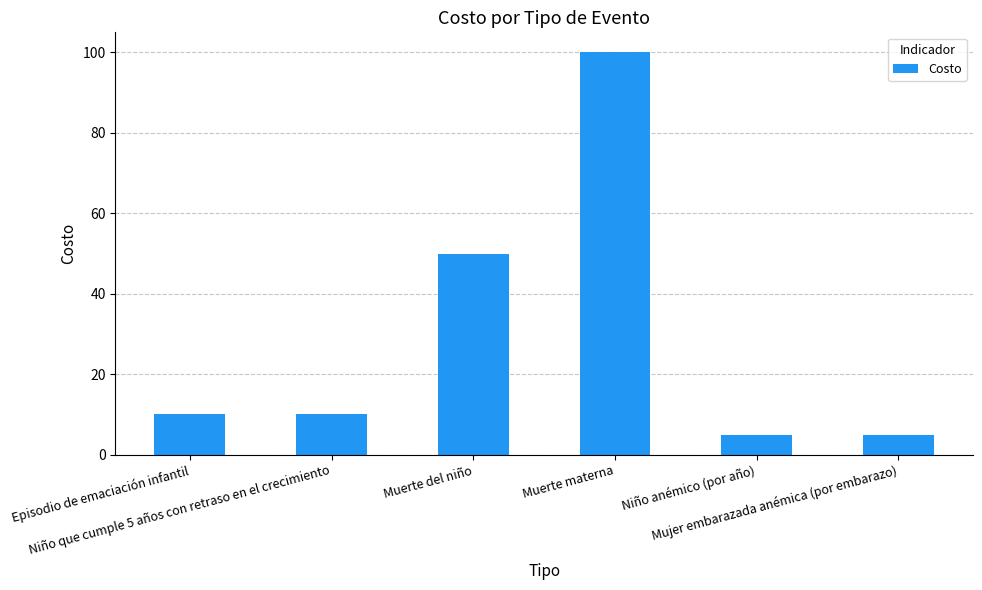

How many categories are shown in the chart?

6